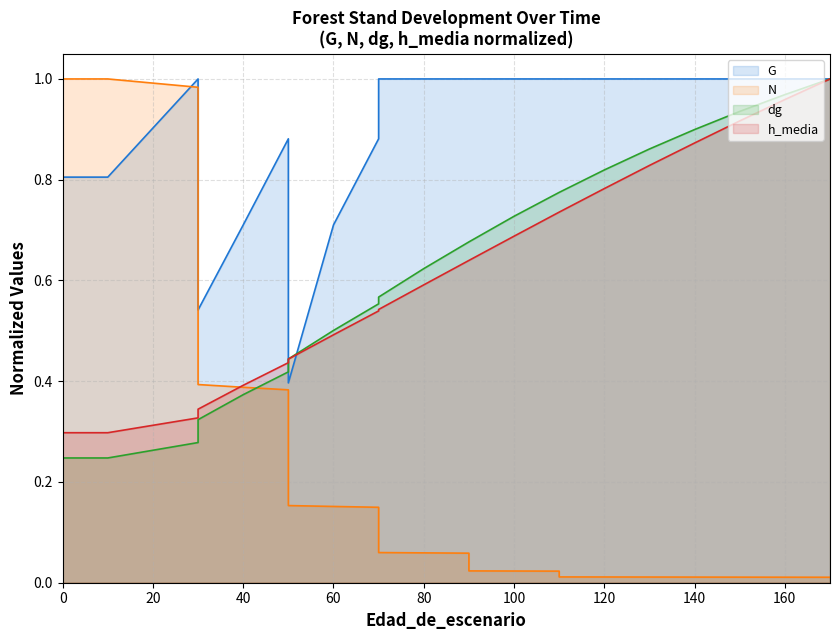

Which series has the largest range (max minus min)?

N